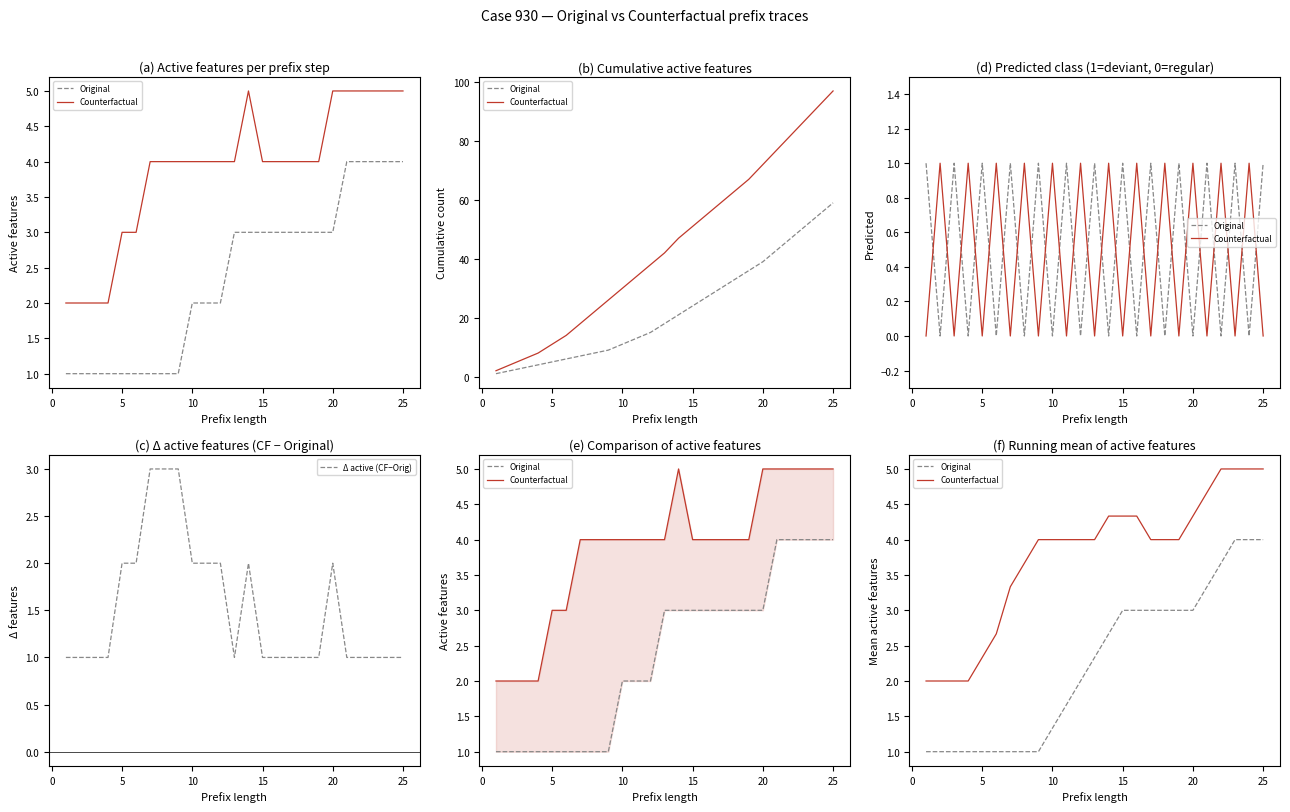

Is it true that Counterfactual equals 2.0 at 23?

False